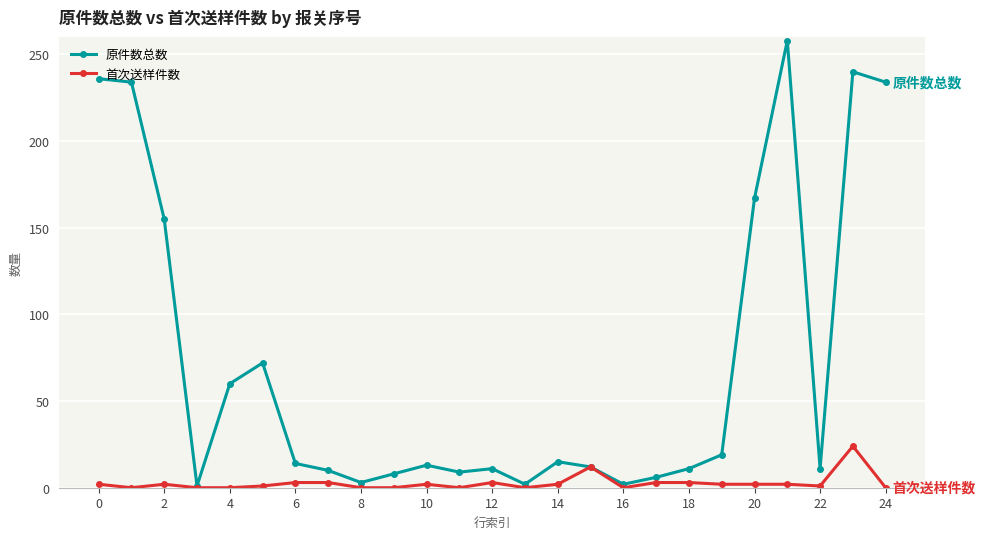

What is the value of the 原件数总数 point at the 20th from the left?

19